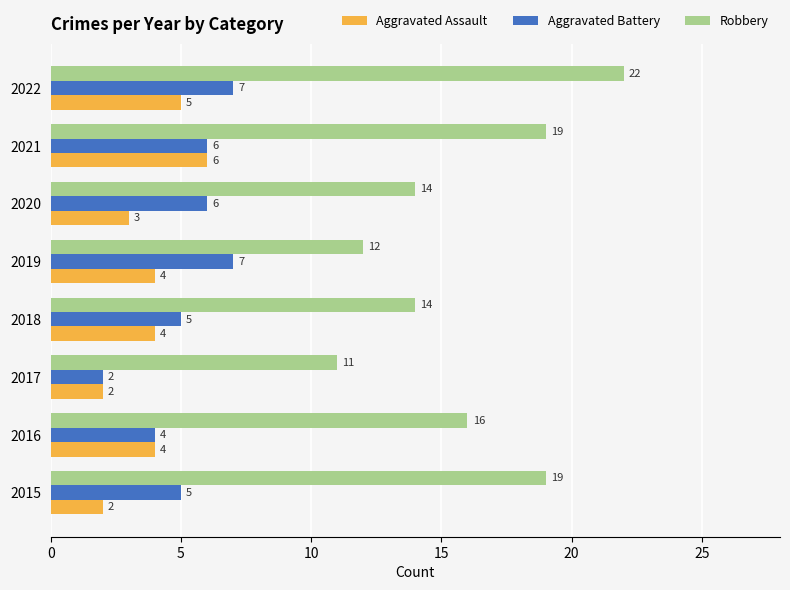

List the series in order of their peak value, lowest first.

Aggravated Assault, Aggravated Battery, Robbery